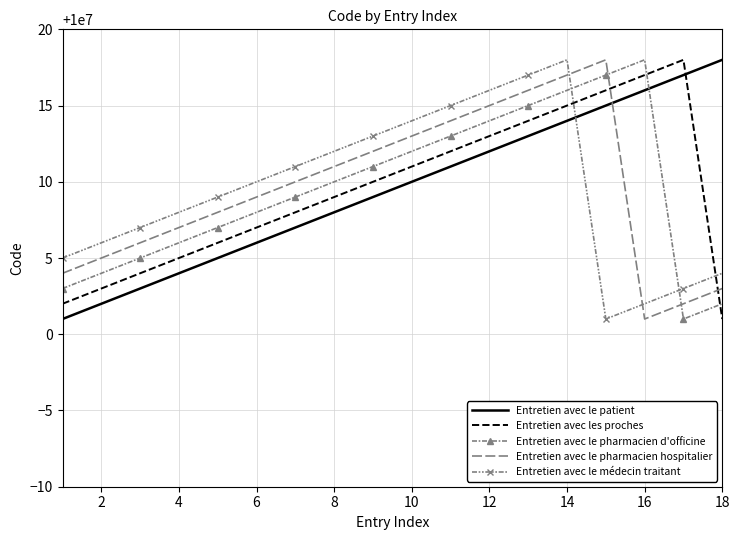

What is the maximum value shown in the chart?

10000018